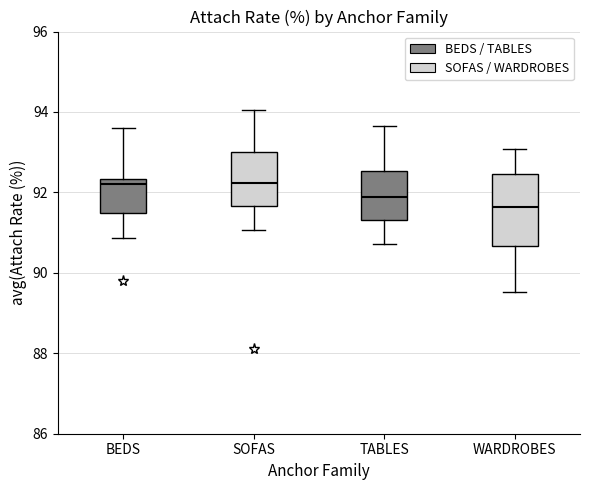

Comparing the boxes themselves (not the whiskers), which one is the tallest?

WARDROBES